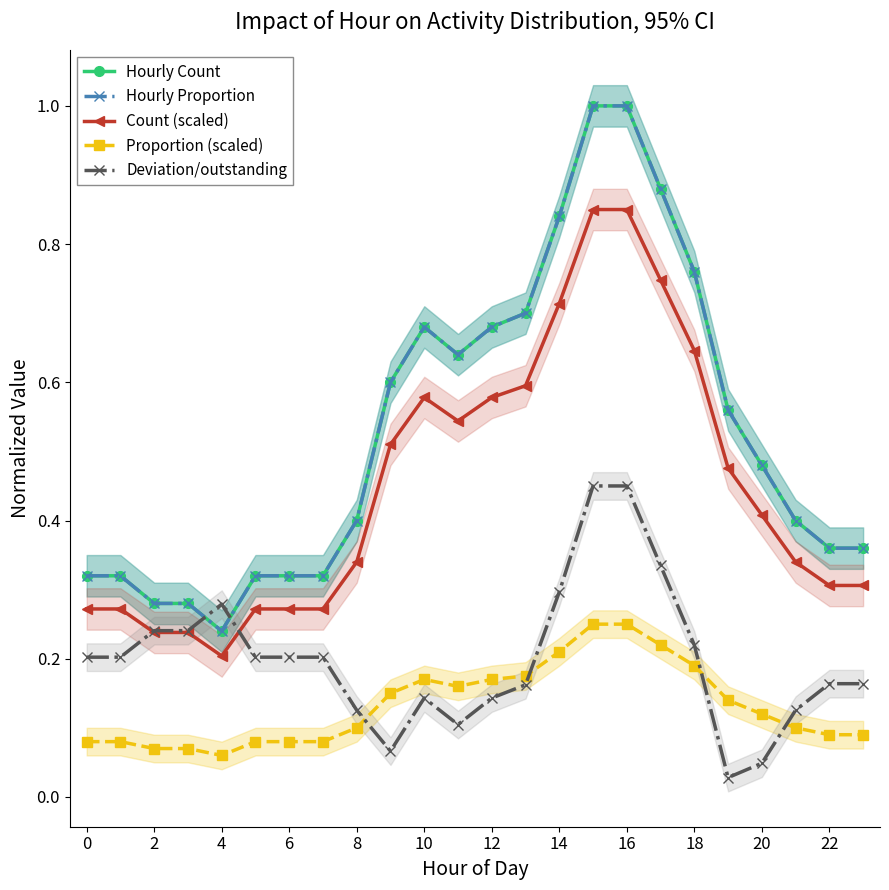

True or false: Count (scaled) and Hourly Proportion cross at least once.

False